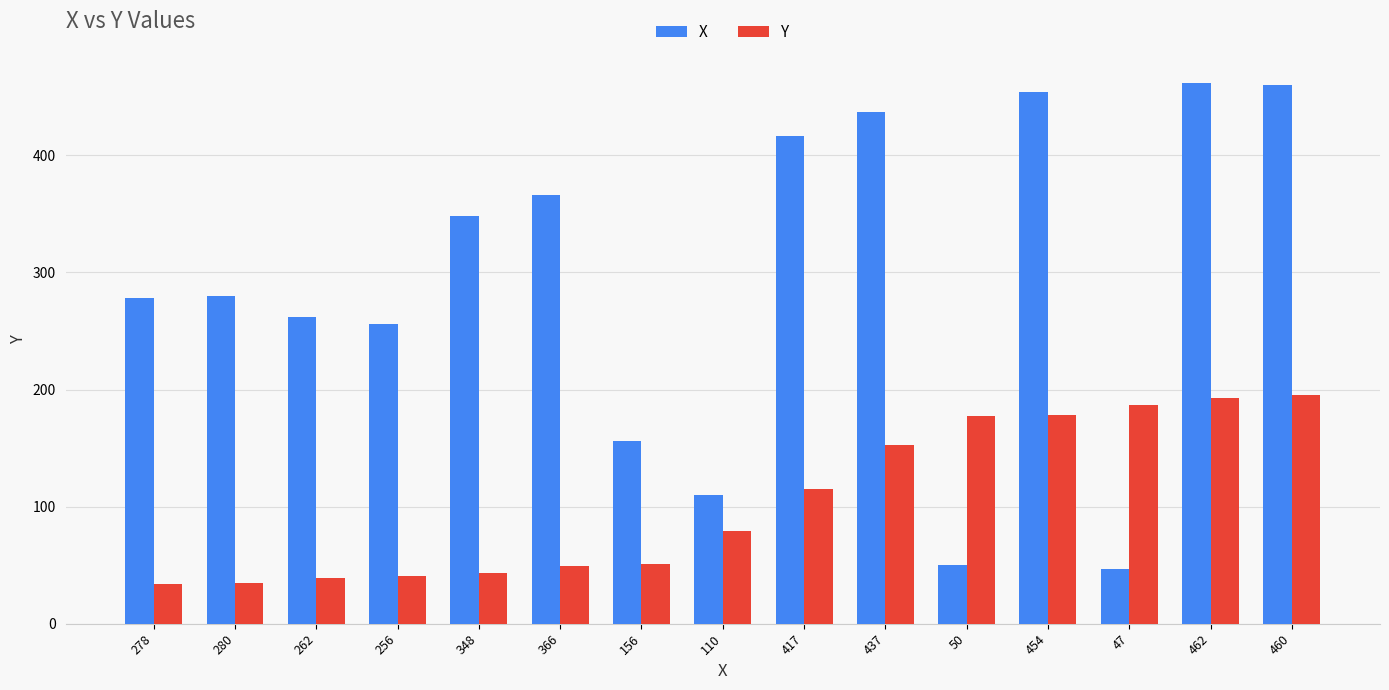

The X series shows 65 at 50. True or false?

False